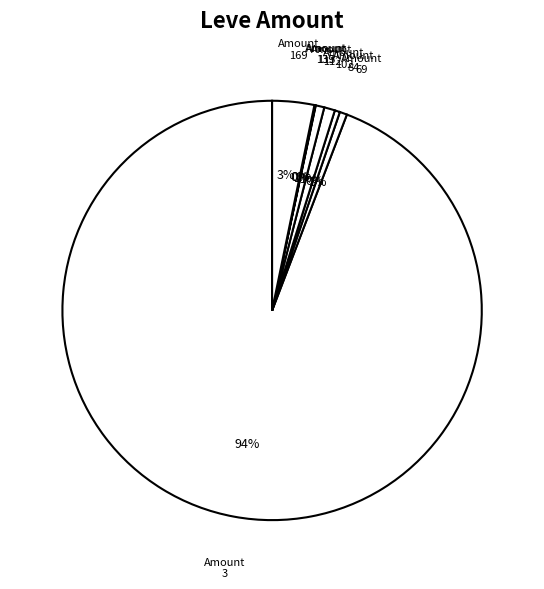

Does any single category account for the majority?

Yes